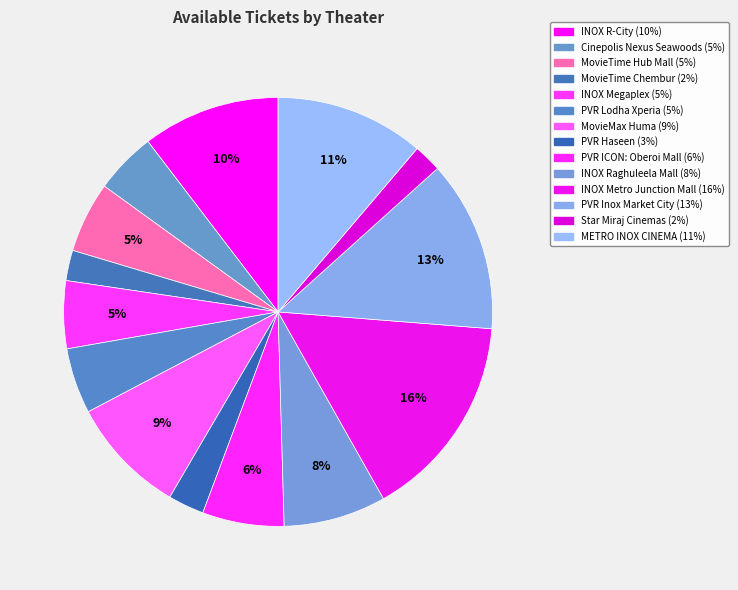

How many segments does this pie chart have?

14